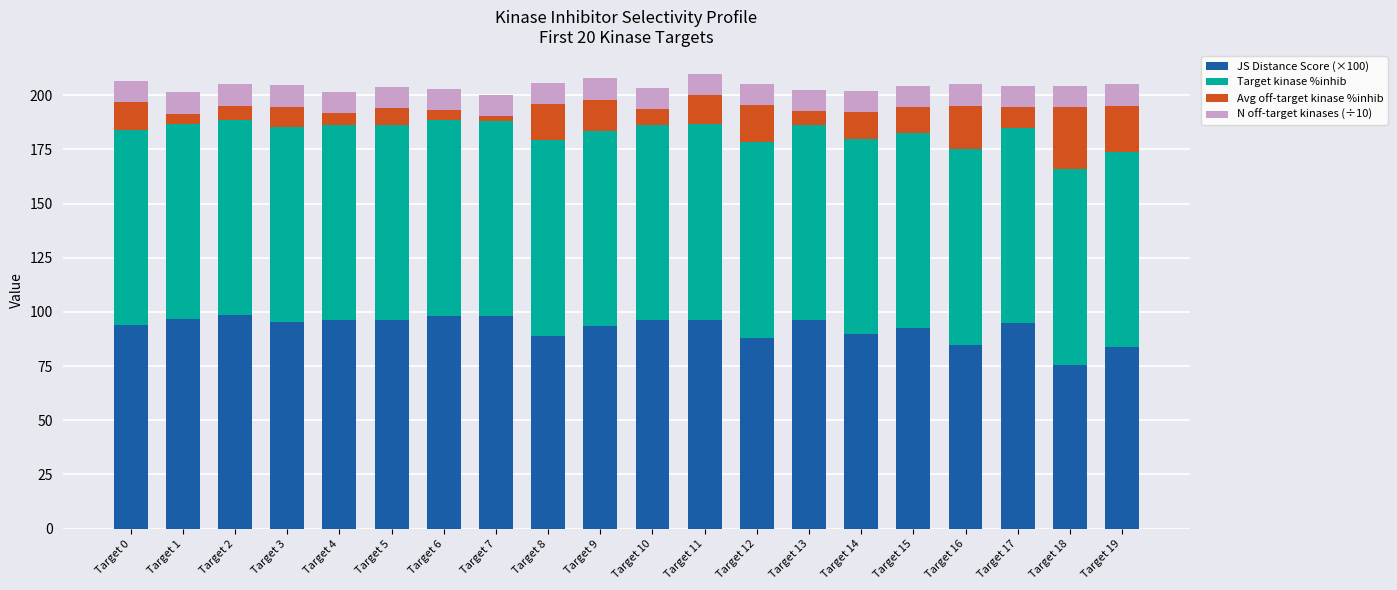

What is the difference between the JS Distance Score (×100) values at Target 11 and Target 12?

8.3